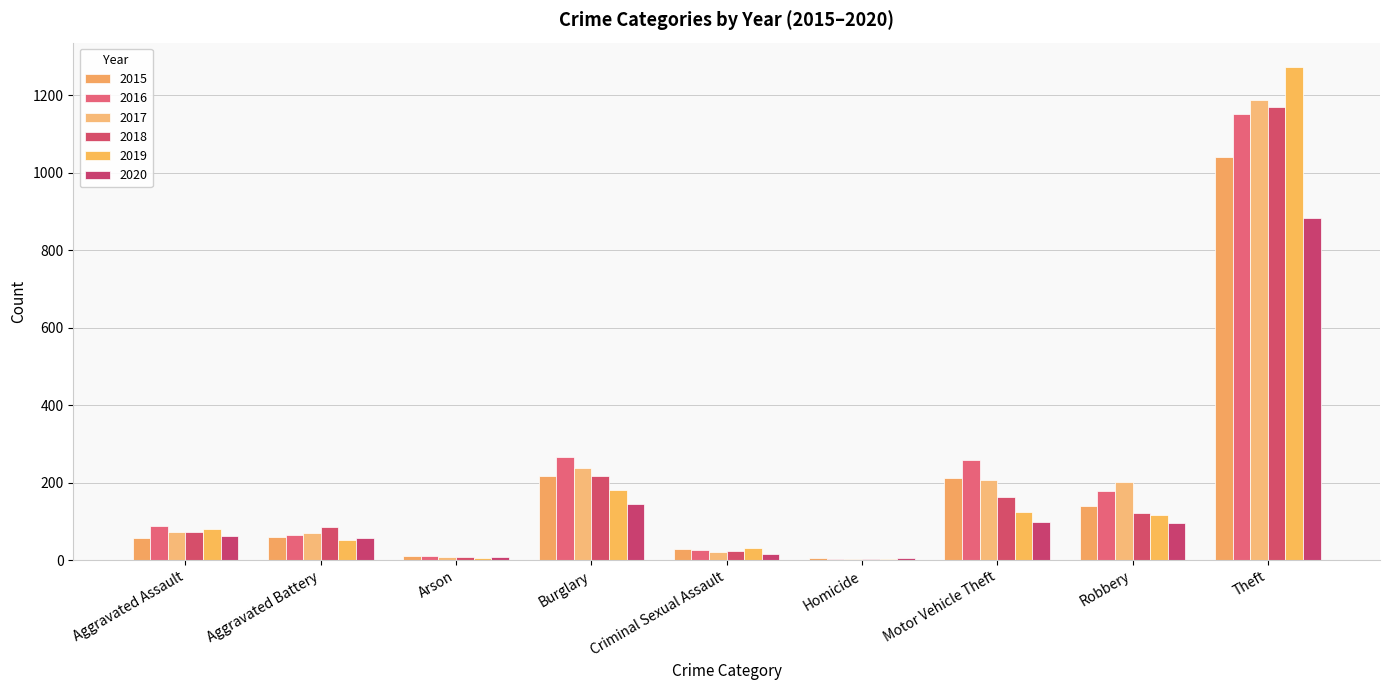

How many groups of bars are there?

9